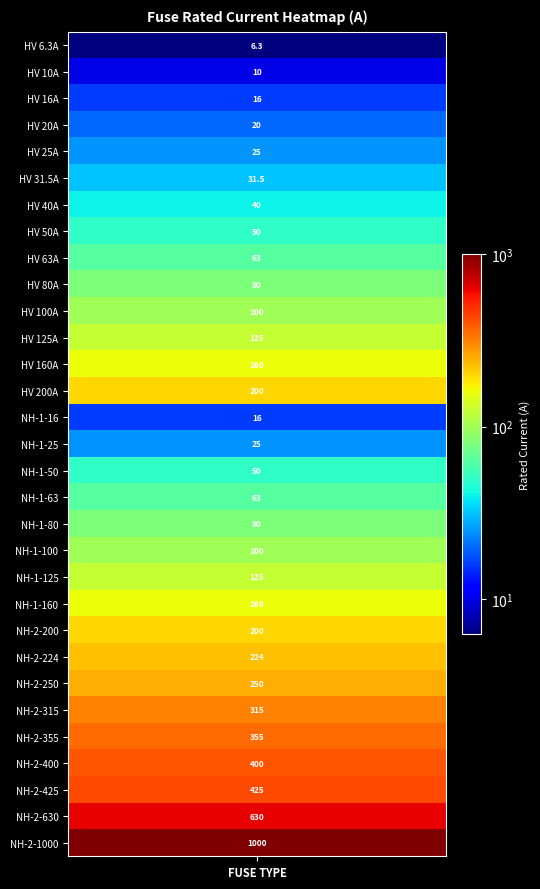

What is the sum of all values?

5344.8